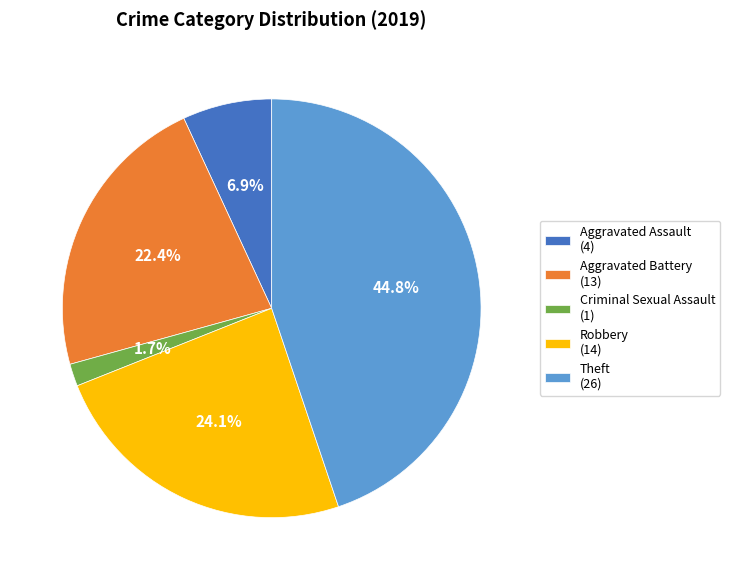

Is the sum of Aggravated Assault (4) and Aggravated Battery (13) greater than half?

No